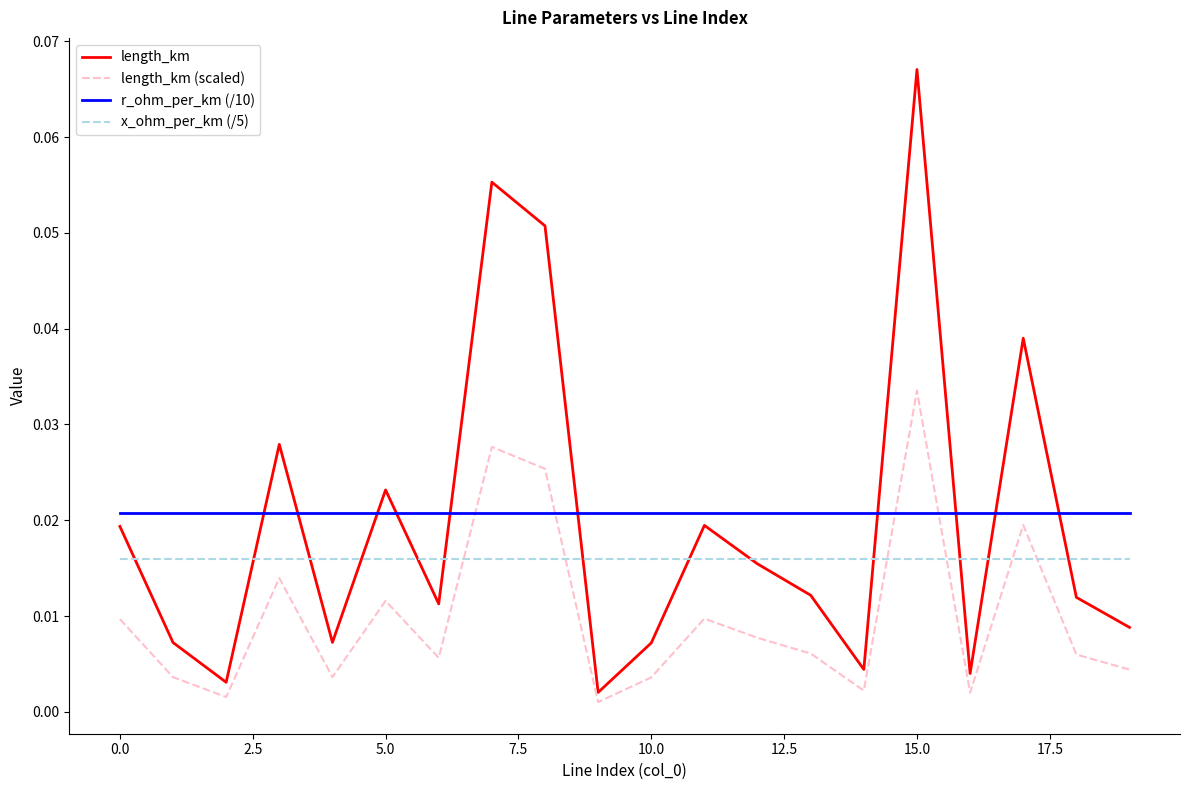

True or false: length_km and length_km (scaled) intersect in this chart.

False